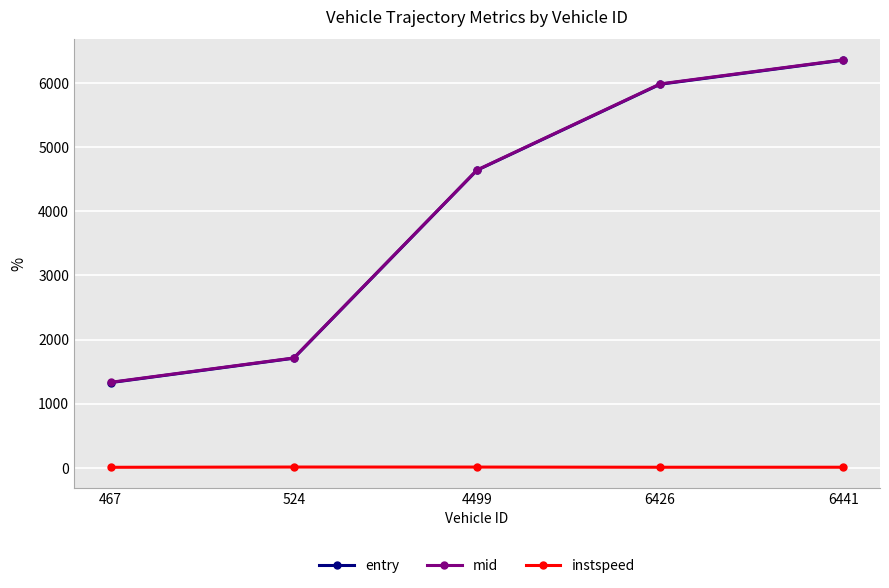

The value of mid at 6441 is 10996.7. True or false?

False